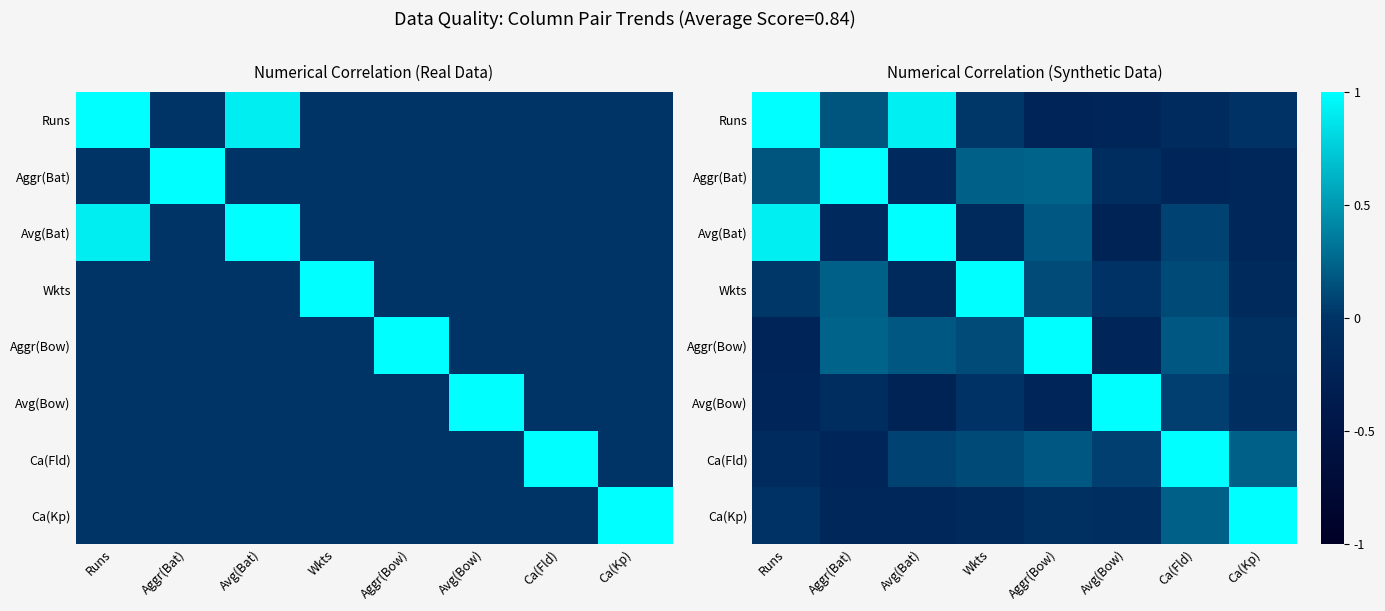

What is the difference between the maximum and second lowest values in the Wkts series?

1.2